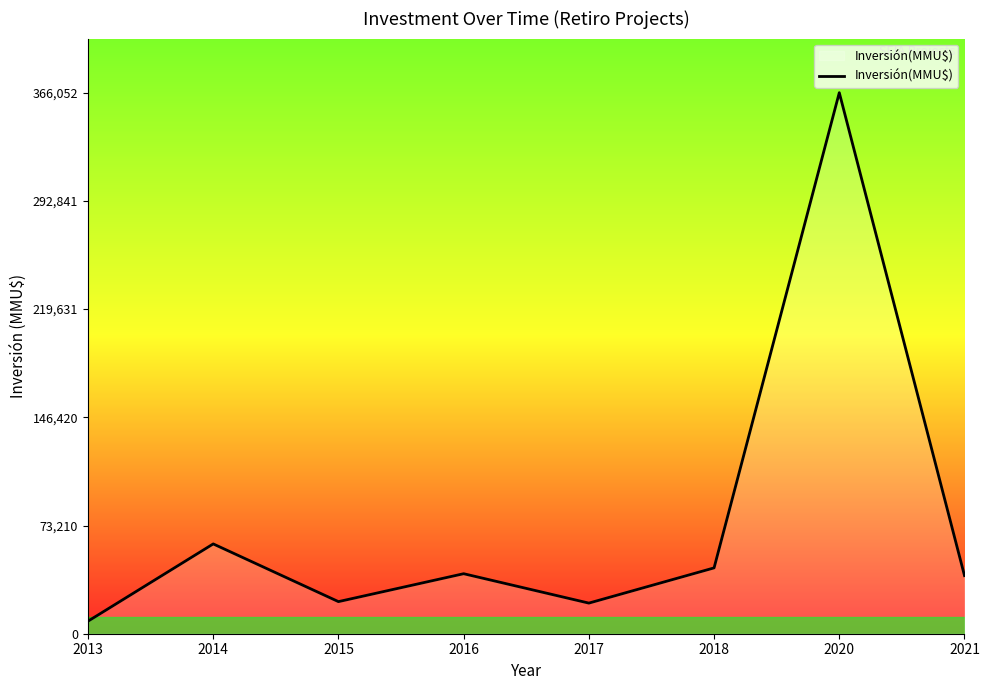

What is the difference between the values at 2021 and 2013?

30820